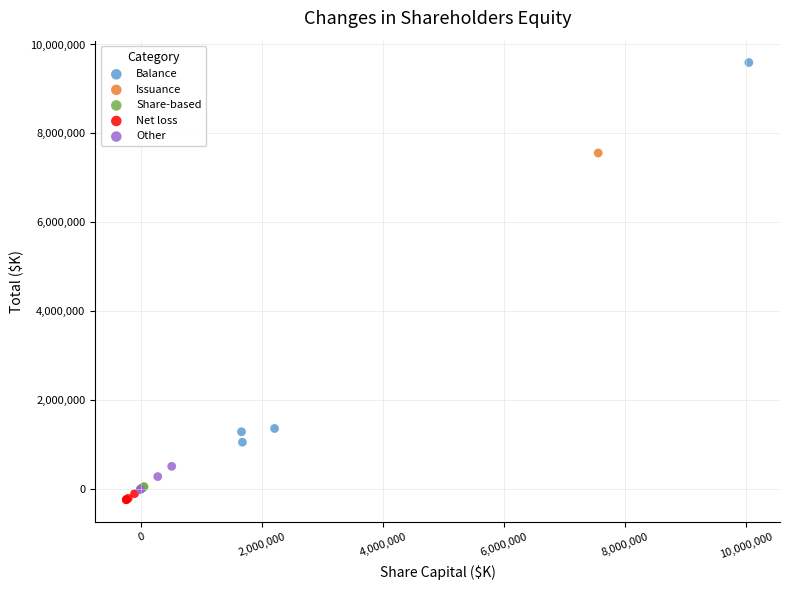

What are all the series names shown in the legend?

Balance, Issuance, Share-based, Net loss, Other